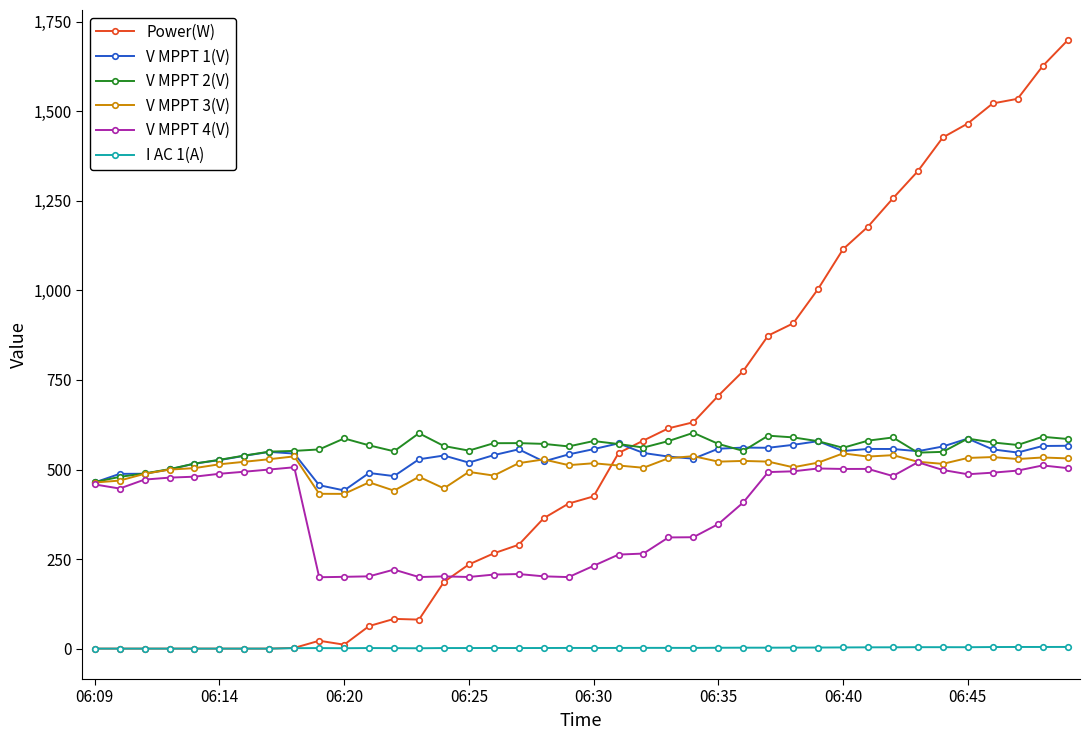

What is the greatest value displayed?

1698.0